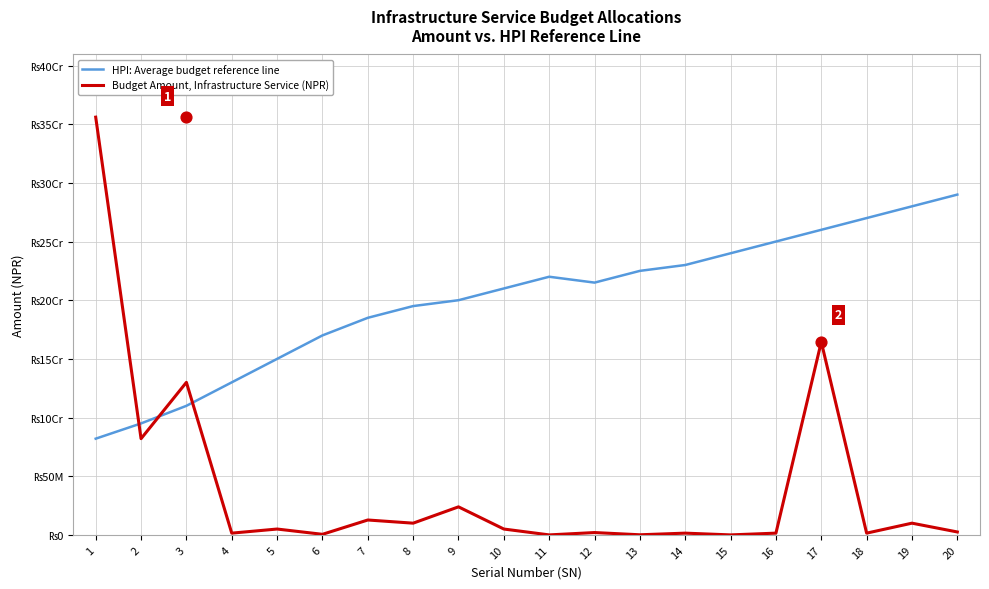

At which category is the sum across all series the highest?

1